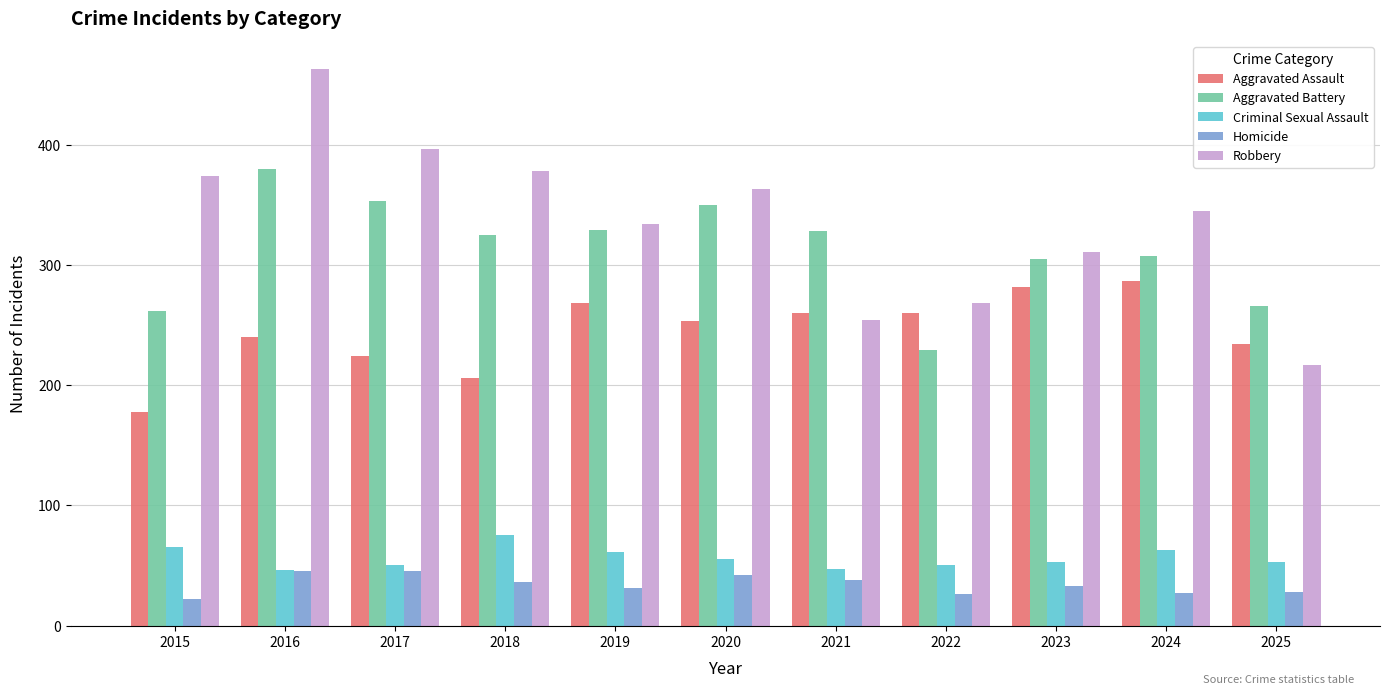

Where does the Homicide series first go above 33?

2016